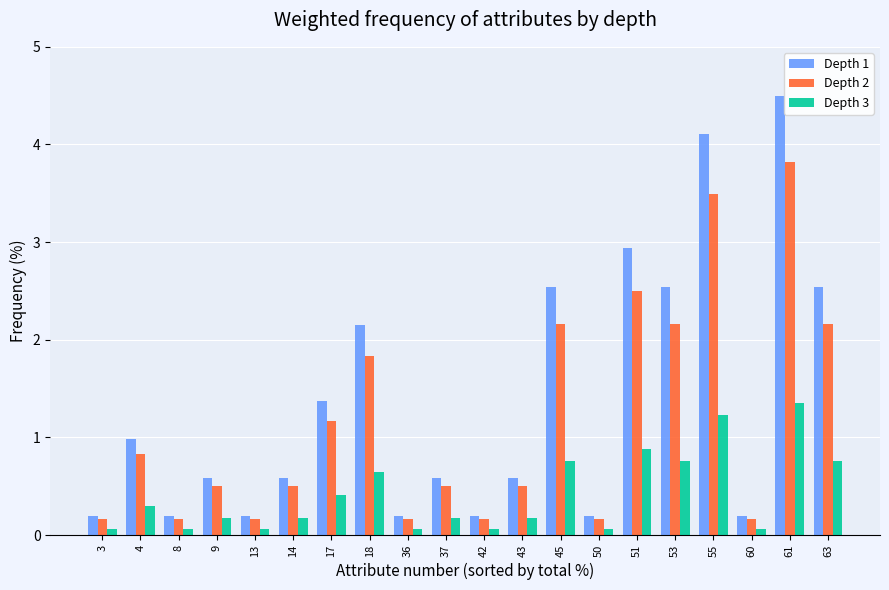

Where is Depth 1 nearest to the value 2?

18